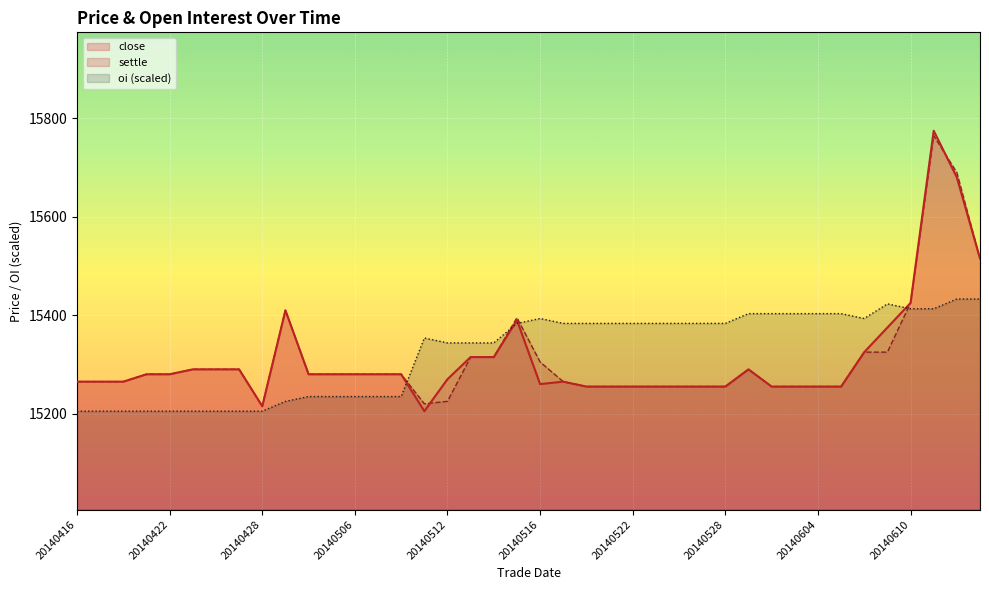

Is the value of settle at 20140425 greater than the value of oi at 20140422?

Yes